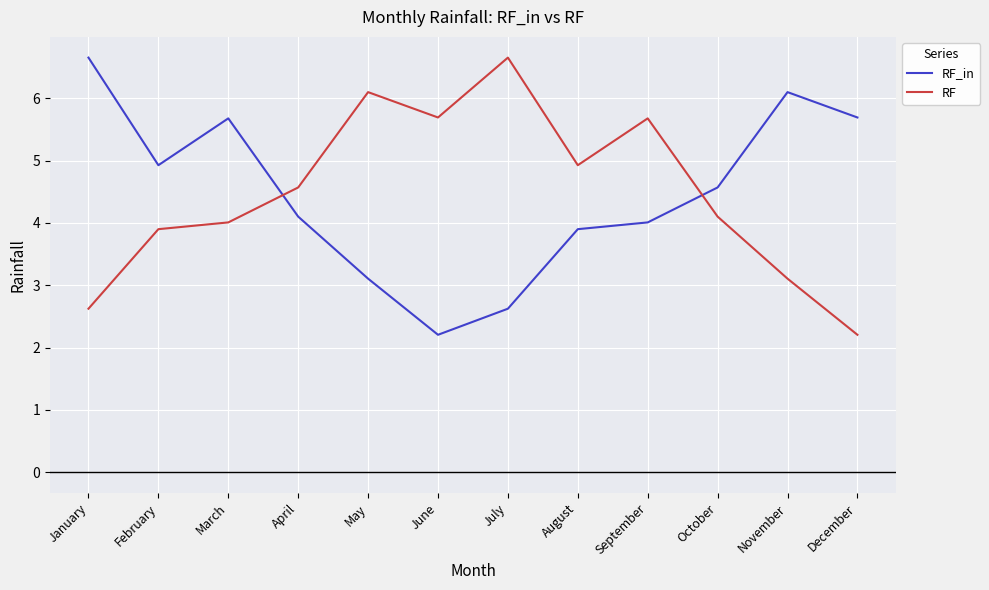

Is it true that RF_in equals 3.6 at June?

False